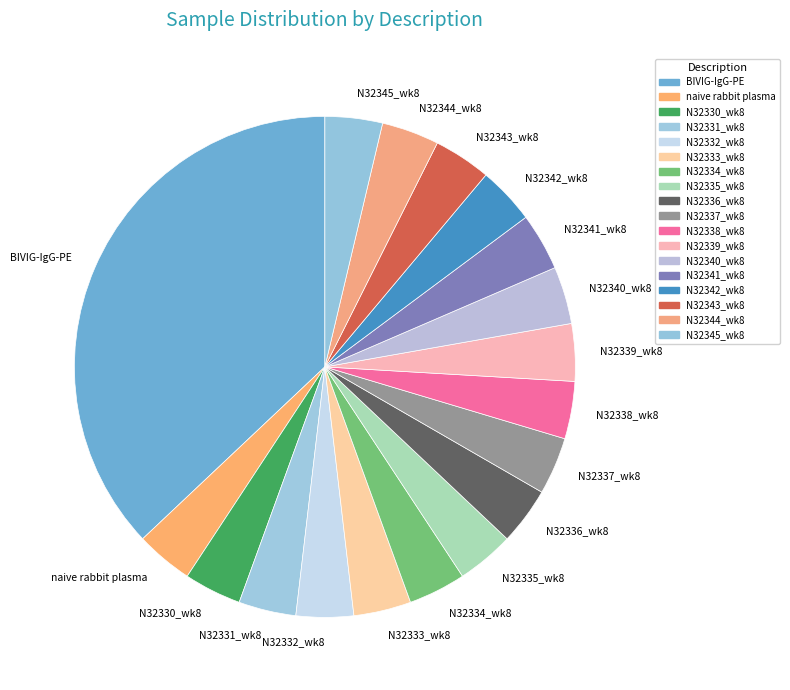

Is there any slice that represents more than half of the pie?

No